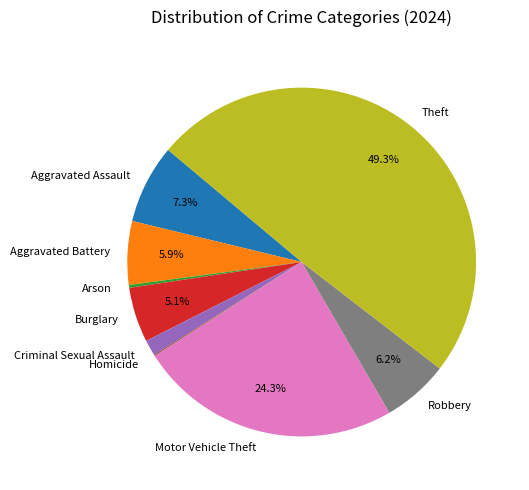

Is Aggravated Battery the majority of the pie?

No